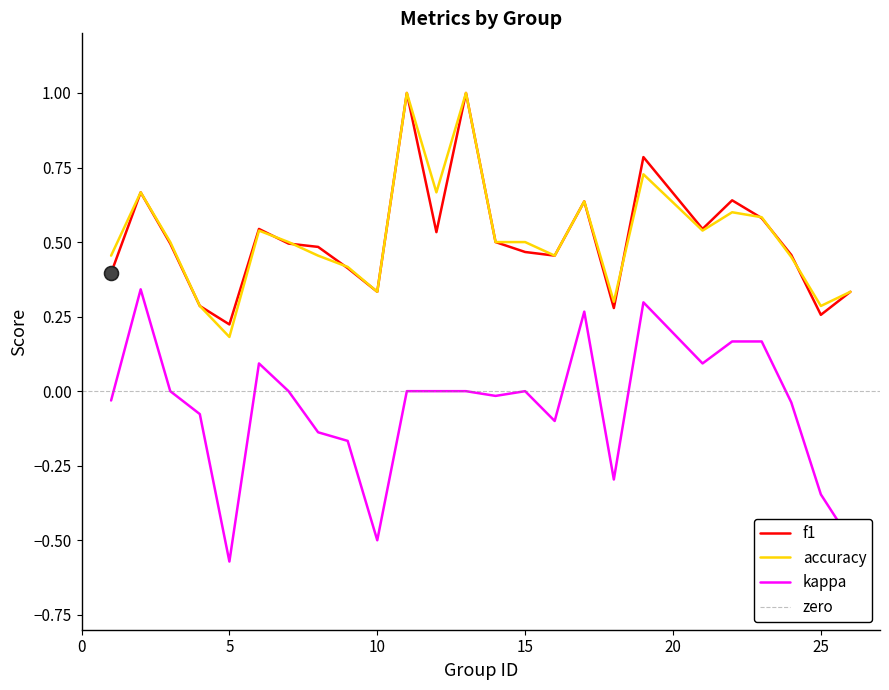

How many interior local peaks does the kappa series have?

5